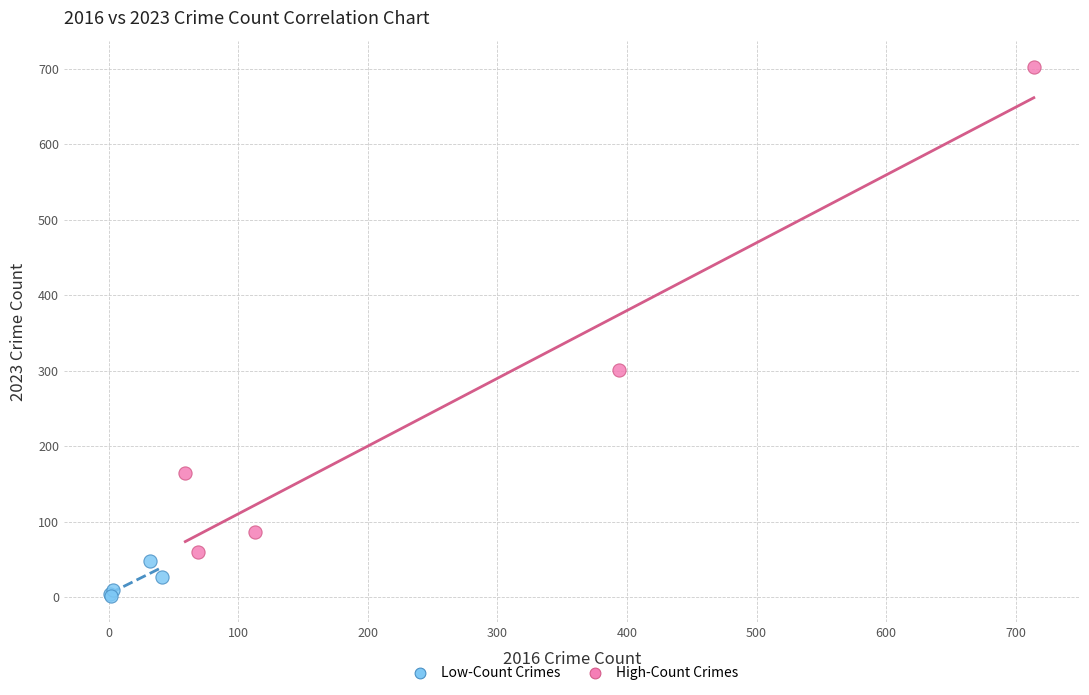

Which series contains the lowest Y value?

Low-Count Crimes